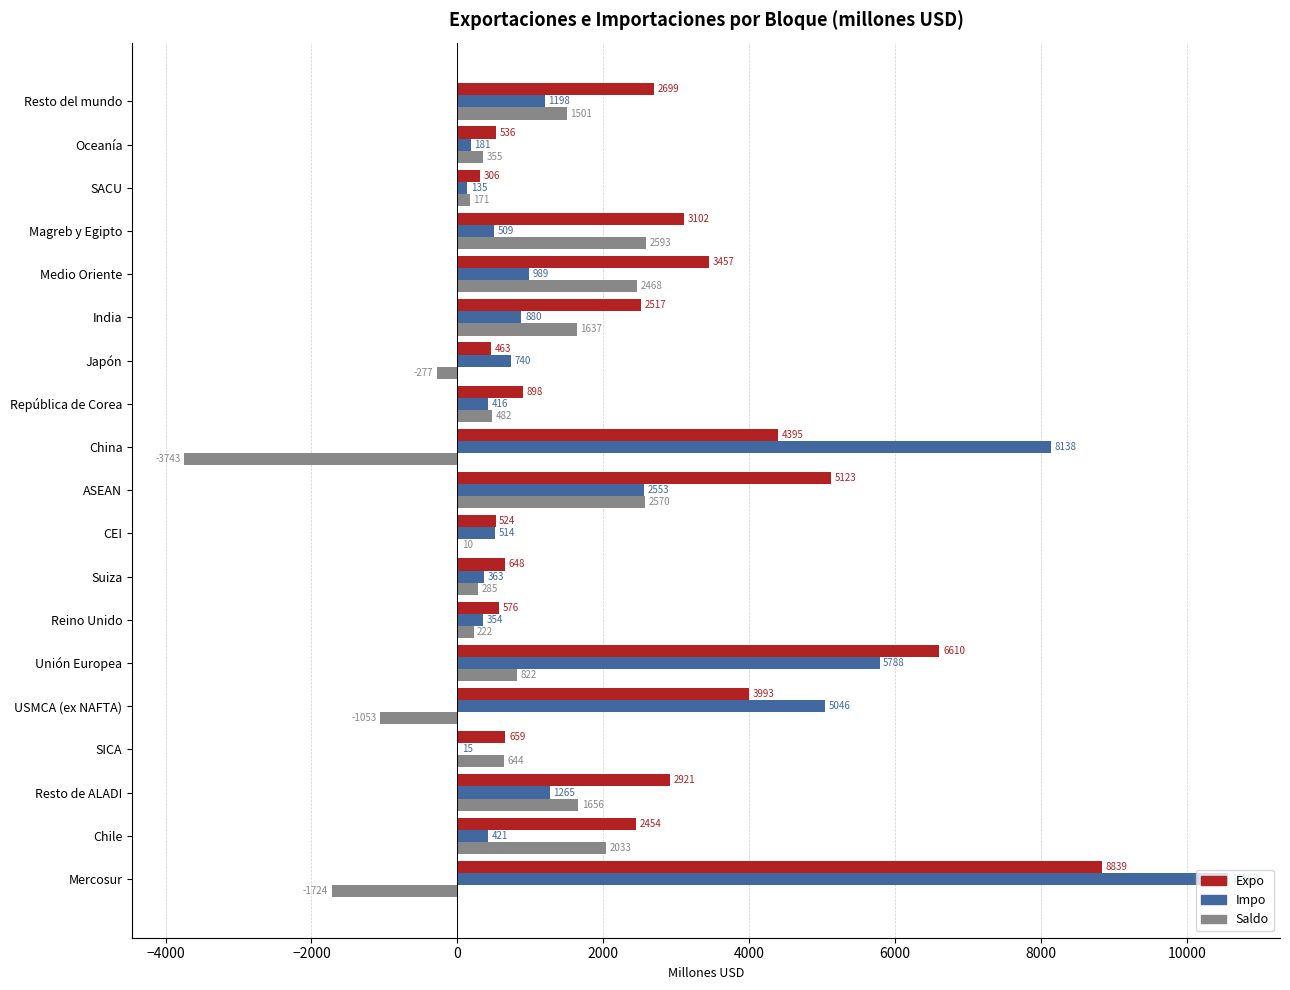

Where is Expo nearest to the value 4572?

China